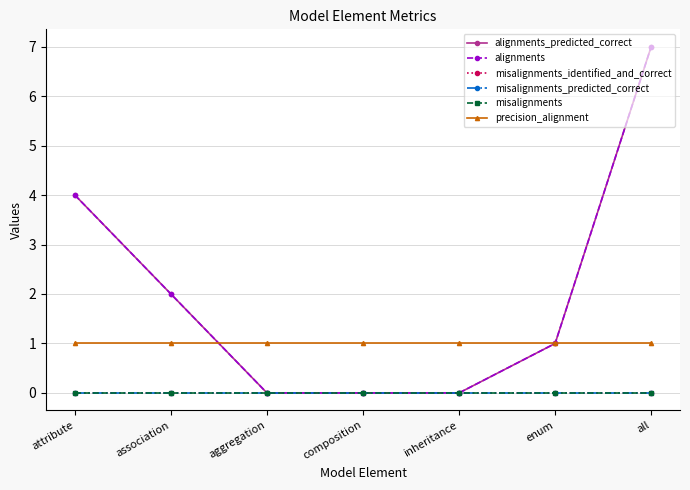

Is this an area chart (filled region under the line)?

No